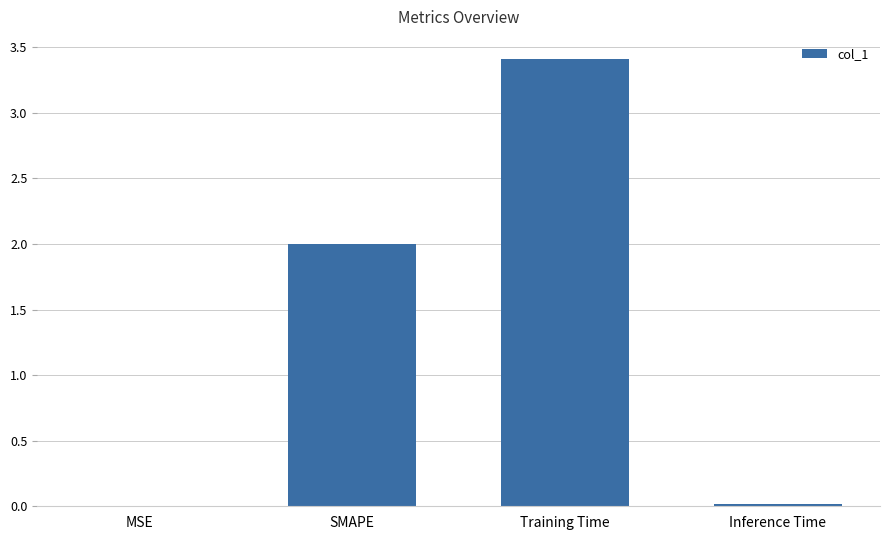

Which has a higher value, Training Time or SMAPE?

Training Time